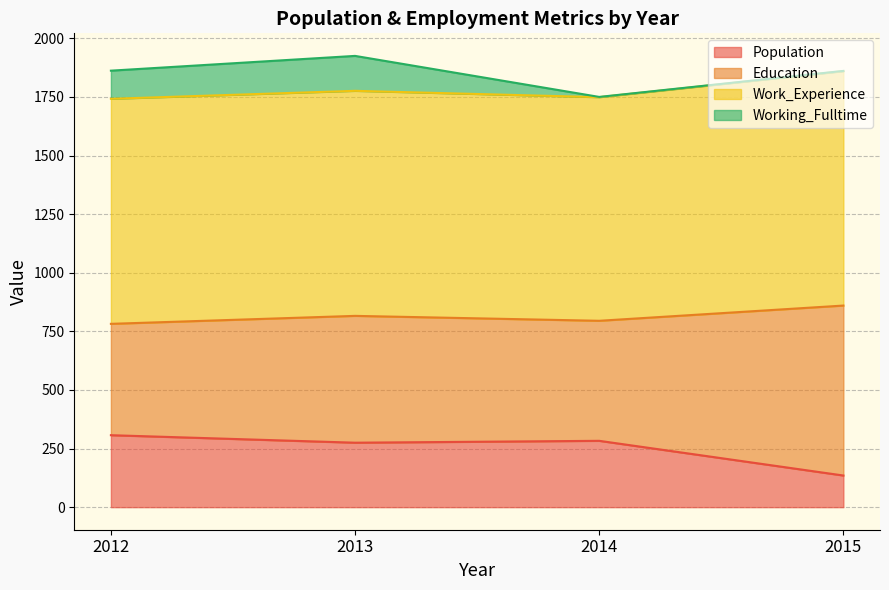

At which label does Population reach its minimum?

2015